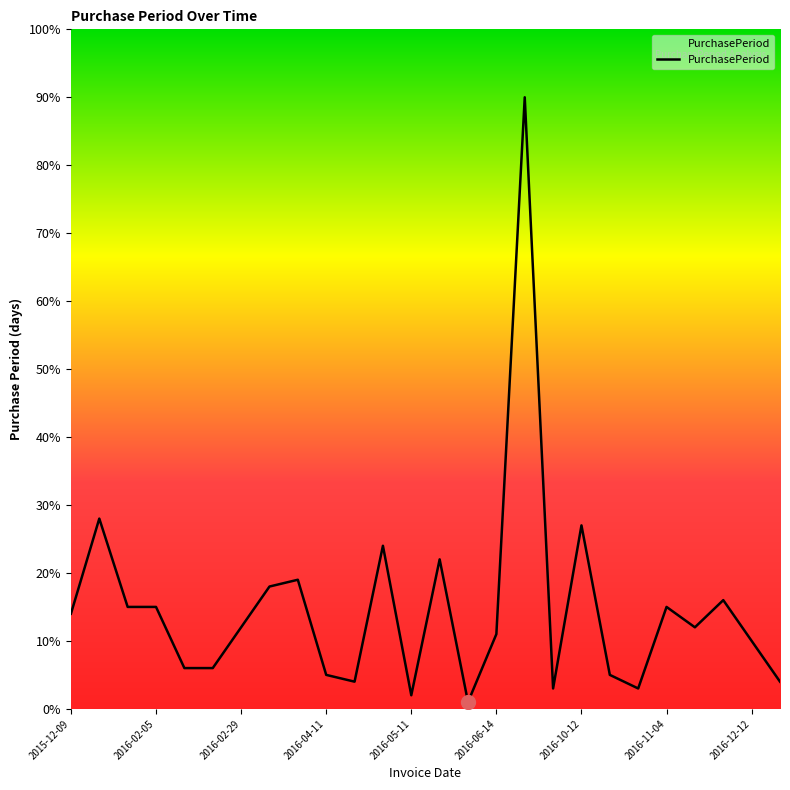

What is the difference between the maximum and minimum values?

89